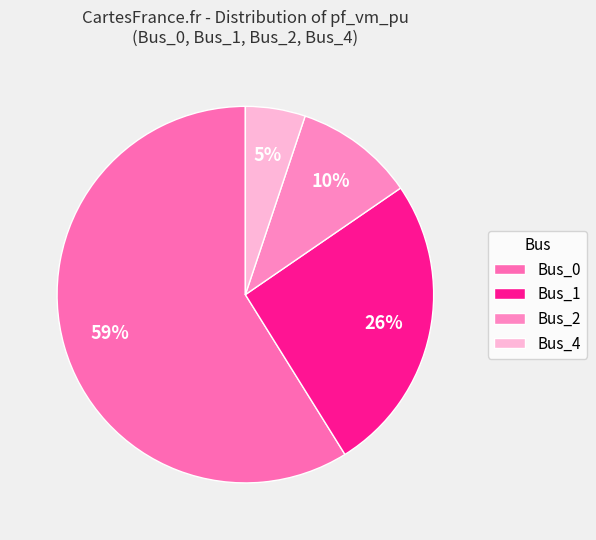

To the nearest percent, what percentage of the pie is Bus_0?

59%